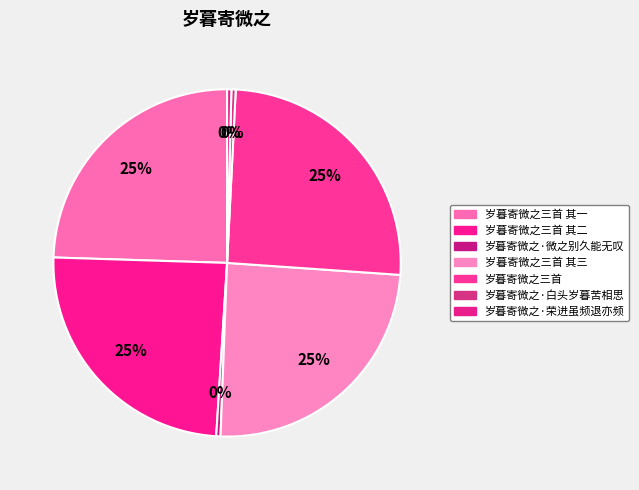

Count the number of slices in the pie.

7